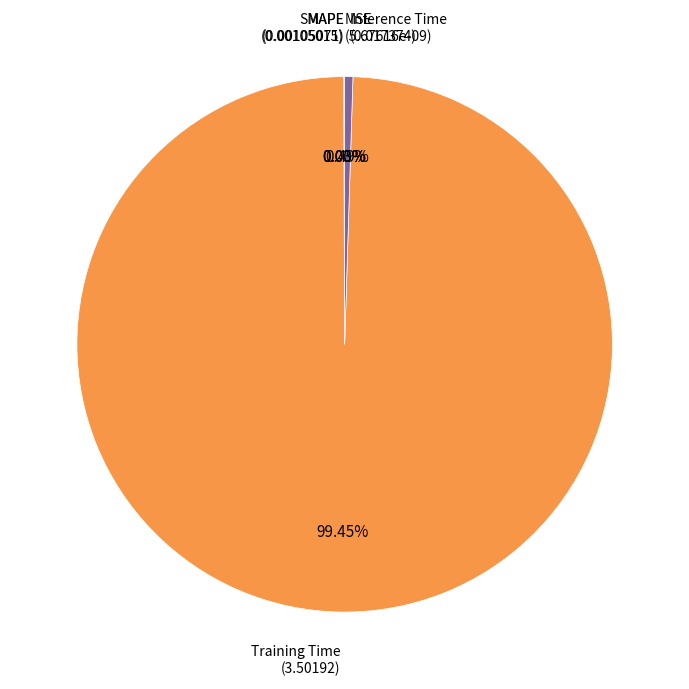

Is there any slice that represents more than half of the pie?

Yes